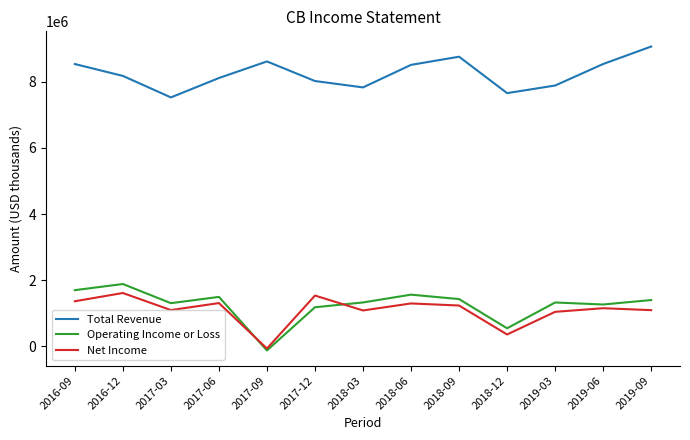

How many distinct data groups are displayed?

3